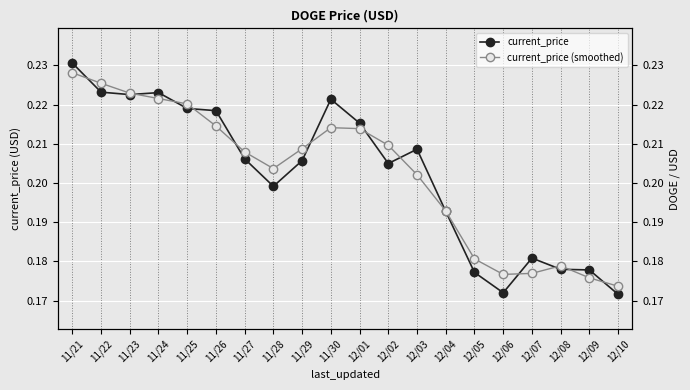

What is the label of the 17th point from the right?

11/24